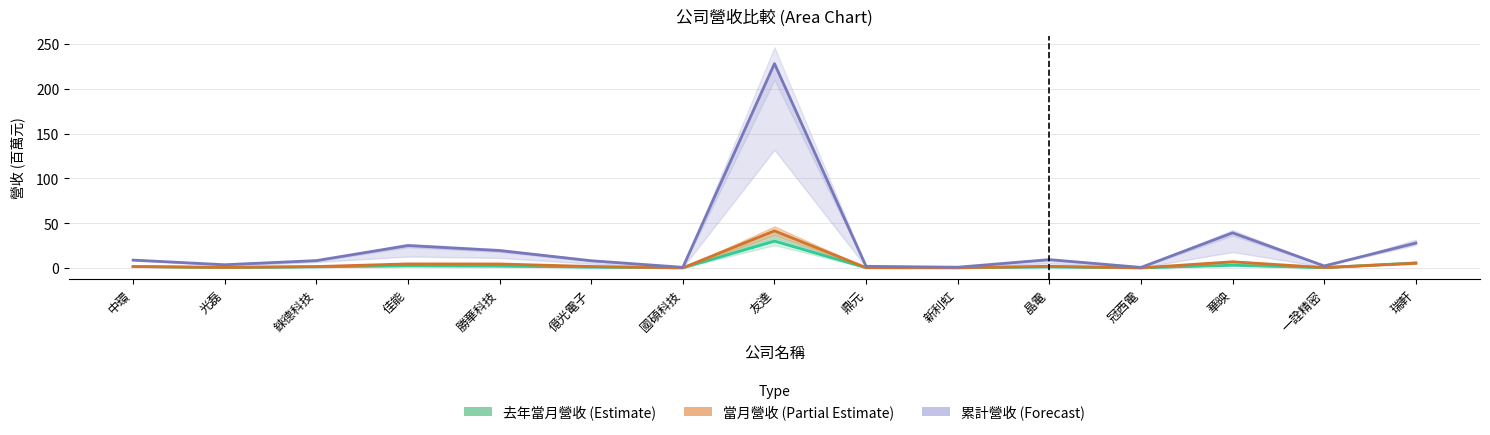

Is the value of 當月營收 at 勝華科技 greater than the value of 當月累計營收 at 錸德科技?

No